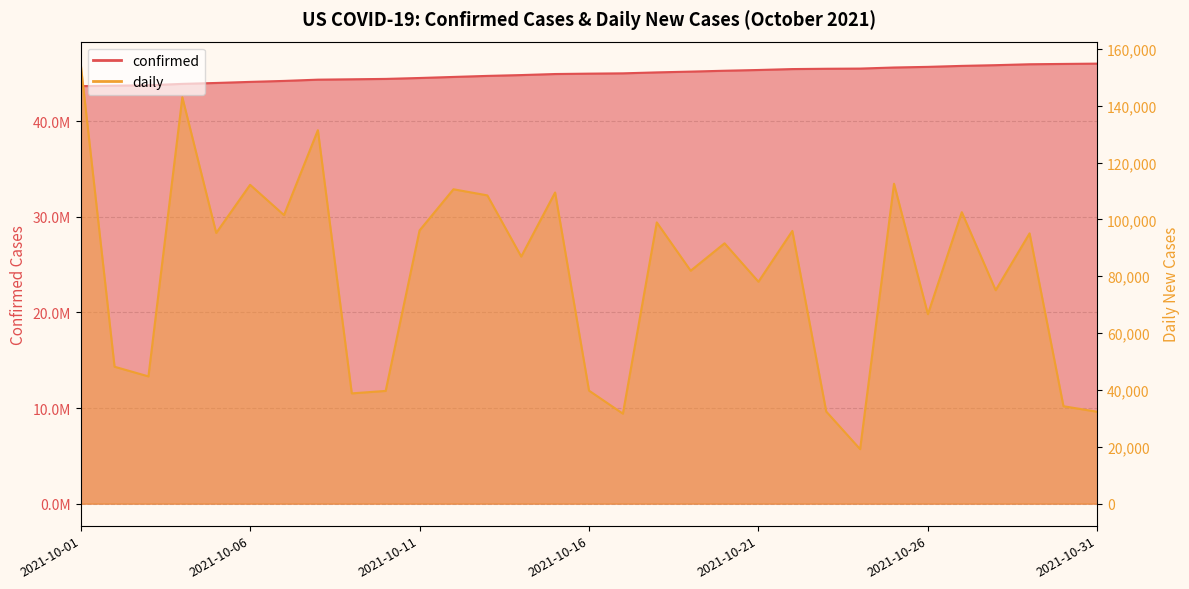

Which series has the widest spread of values?

confirmed